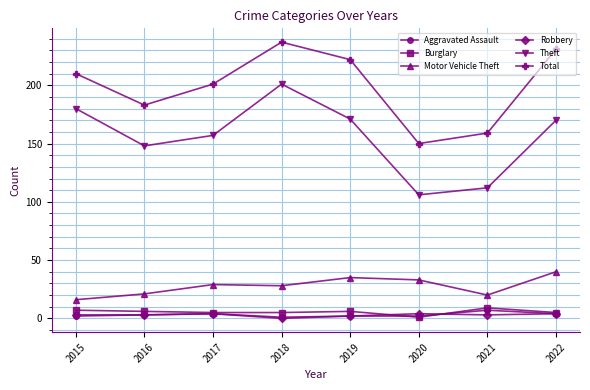

Is it true that Aggravated Assault equals 4 at 2022?

True